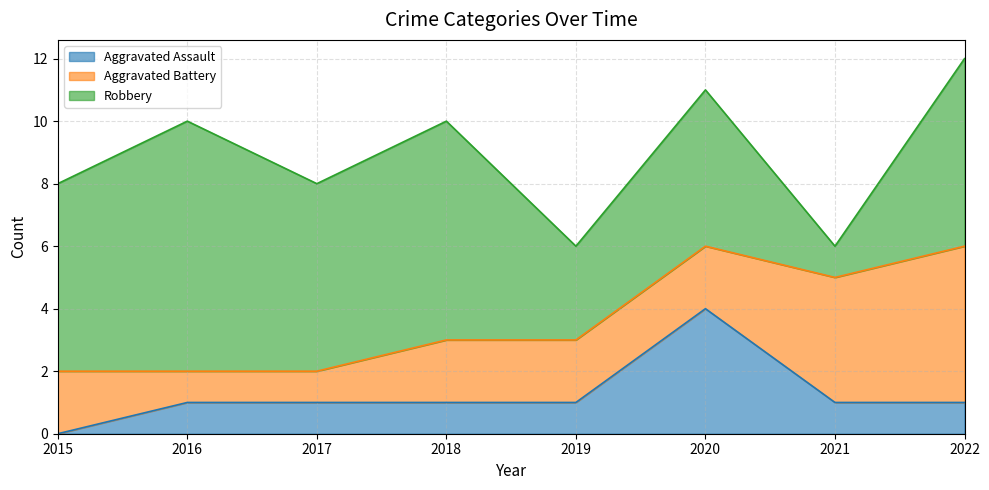

What is the difference between the maximum and minimum values in the Aggravated Battery series?

4